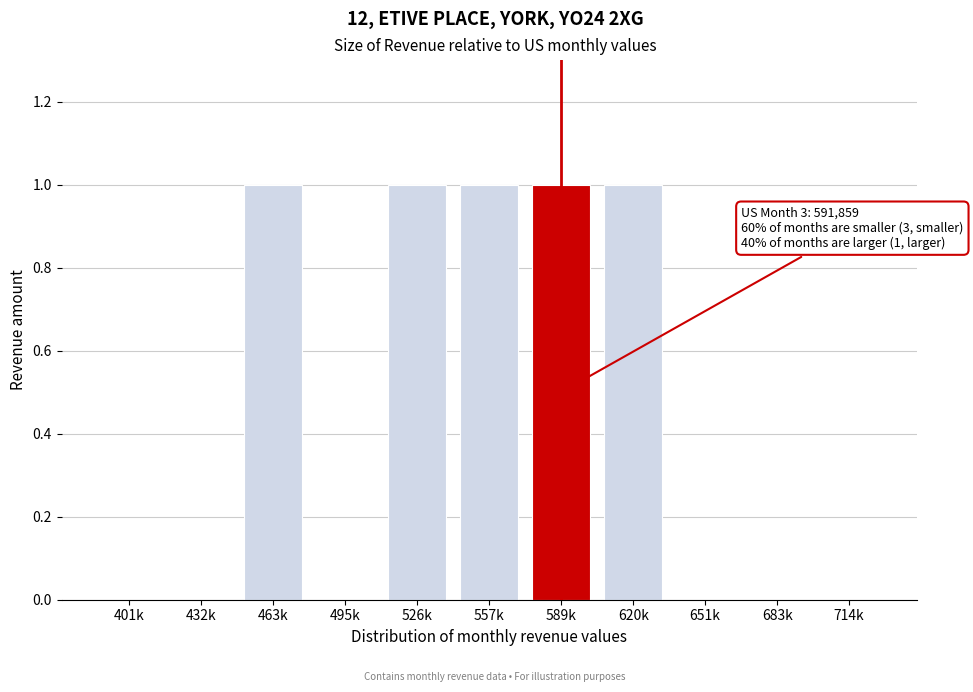

Reading left to right, extract all data points from this chart.

401k=0	432k=0	463k=1	495k=0	526k=1	557k=1	589k=1	620k=1	651k=0	683k=0	714k=0